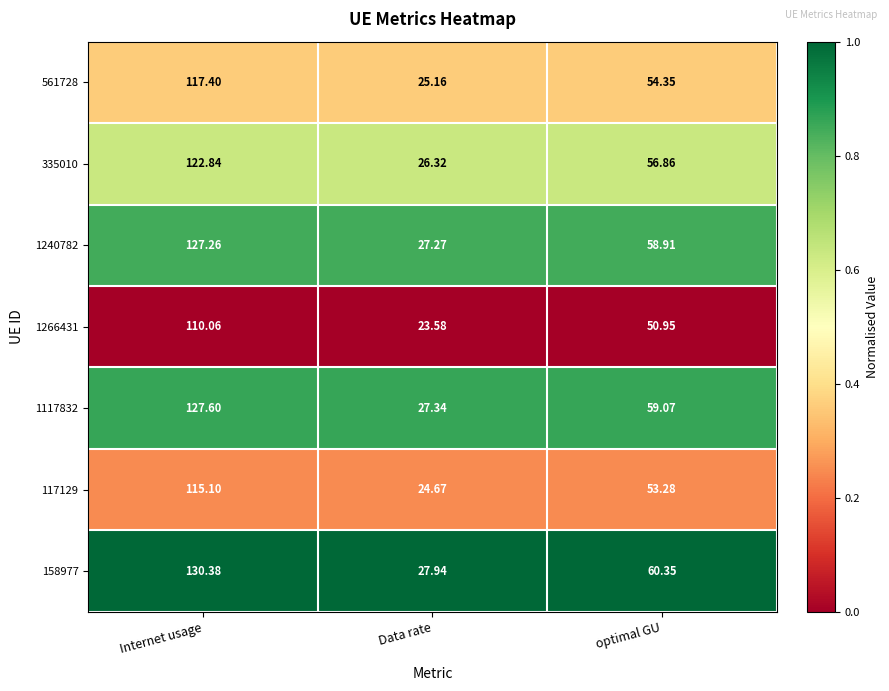

Which series has the widest spread of values?

158977